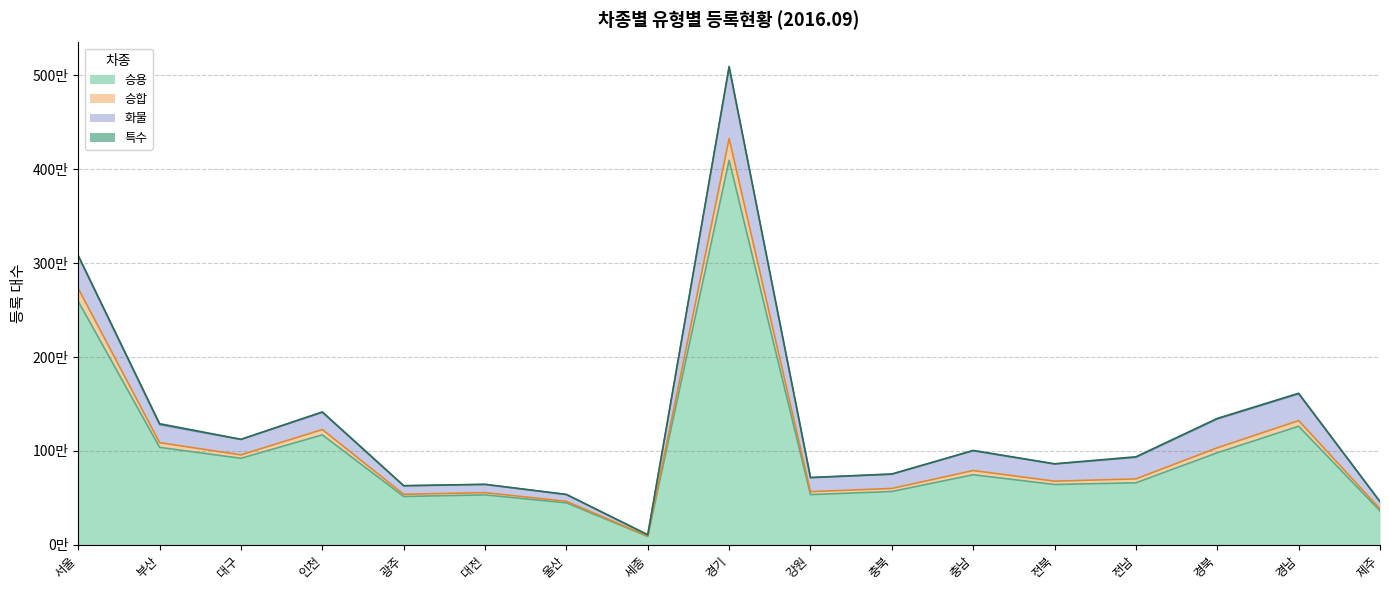

What is the label of the 13th point from the right?

광주